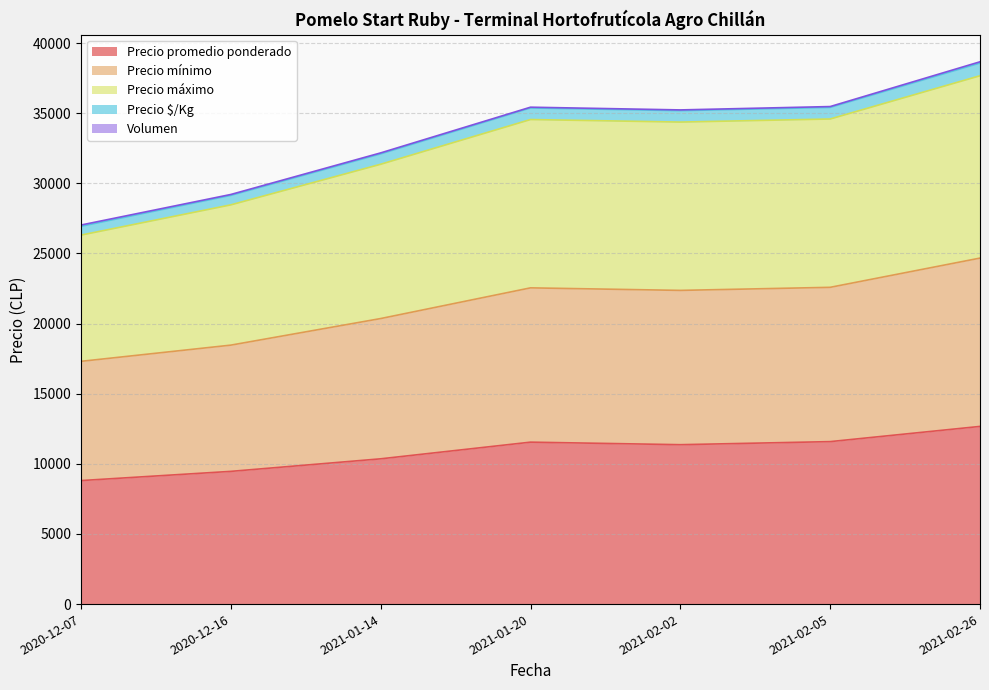

Which category has the highest value in the Precio promedio ponderado series?

2021-02-26